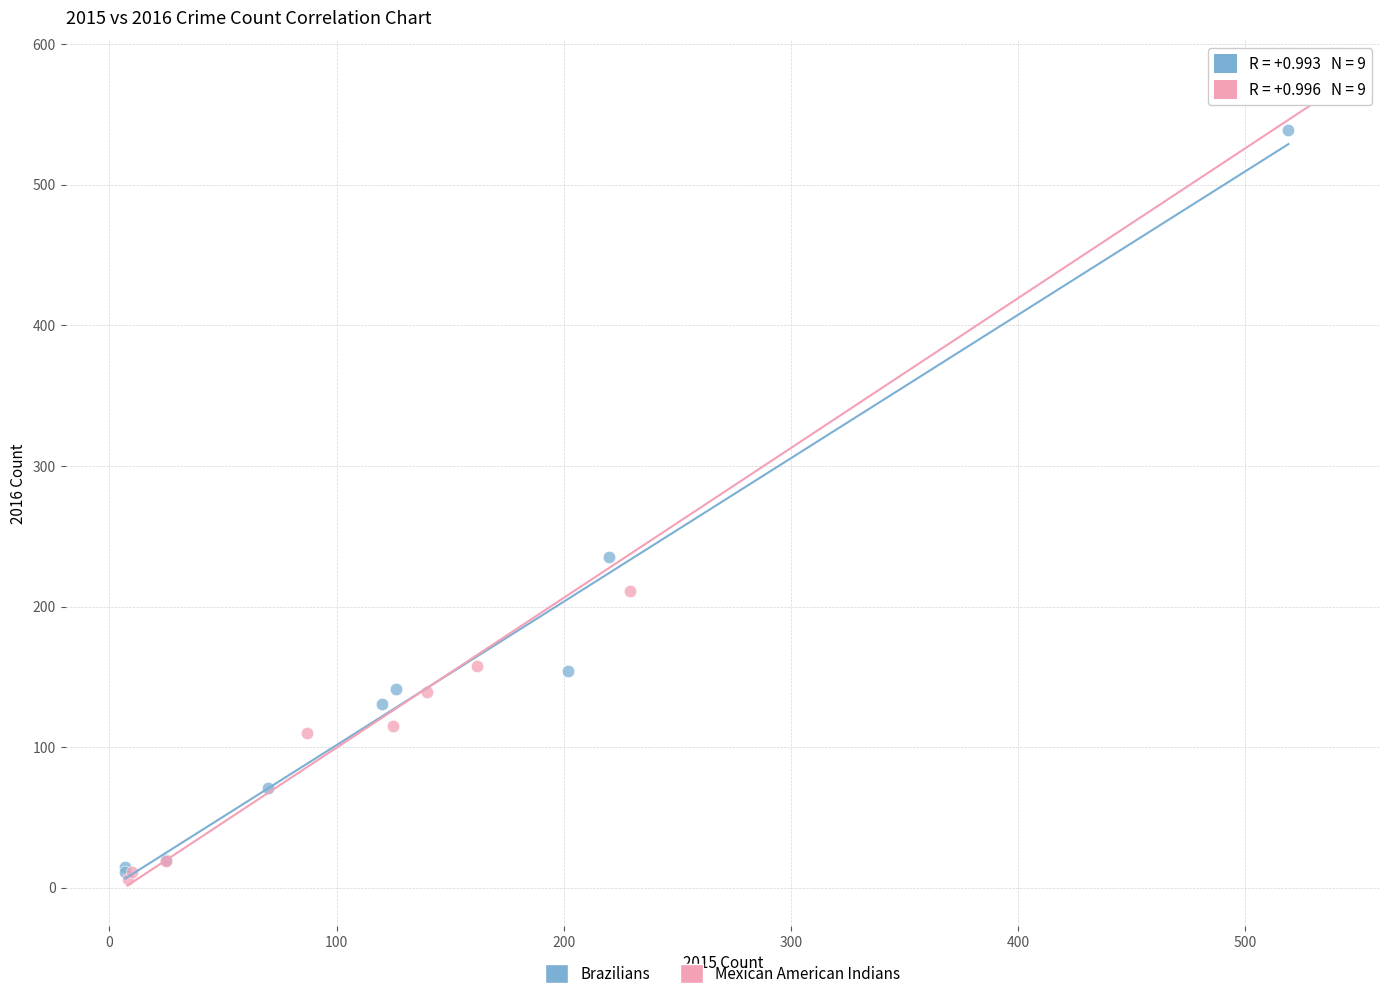

Which series contains the highest Y value?

Mexican American Indians